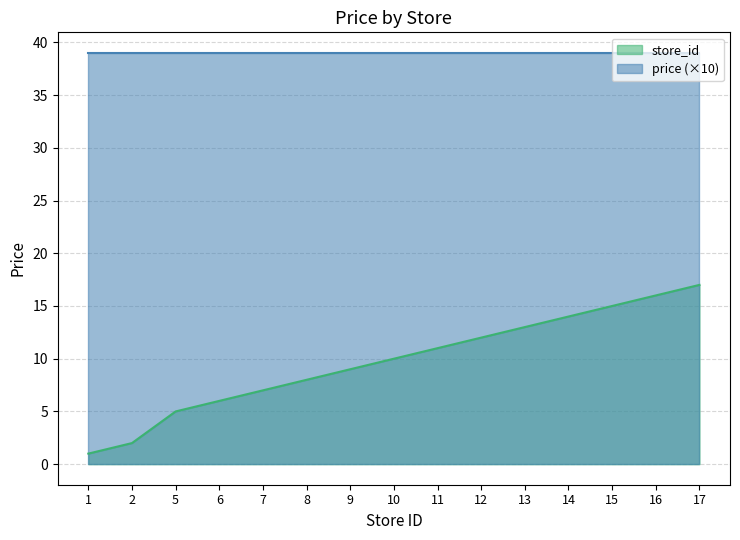

Does the chart have visible grid lines?

Yes